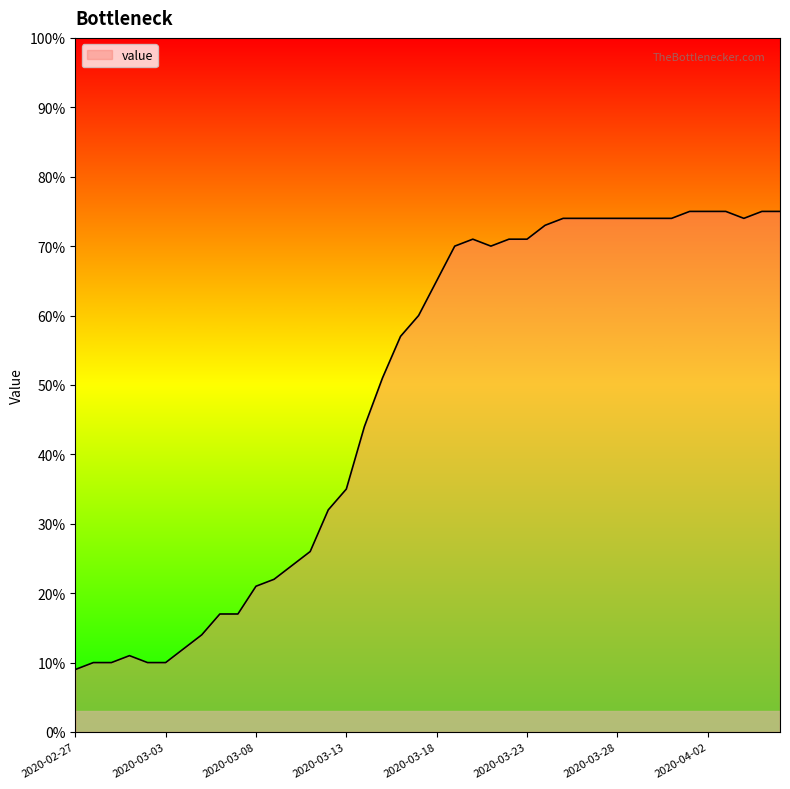

What is the smallest value displayed?

9